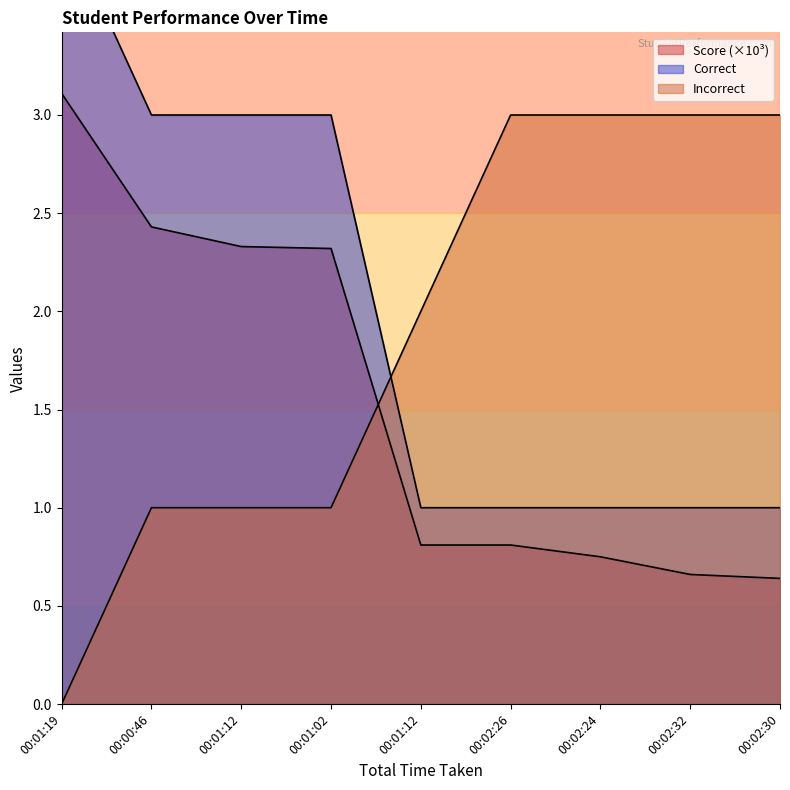

What is the maximum value for Correct?

4.0